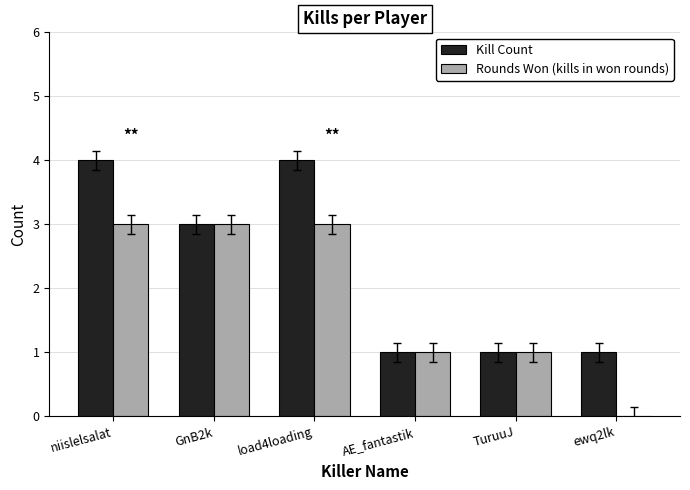

True or false: Kill Count has a value of 4 at niislelsalat.

True